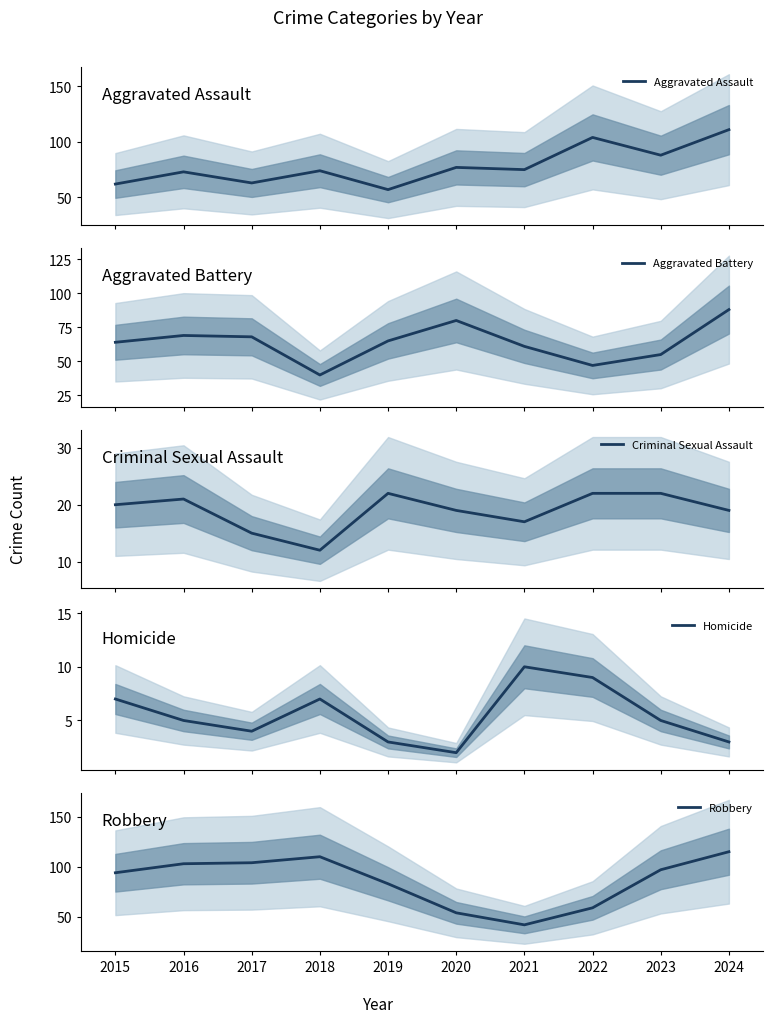

True or false: Aggravated Battery and Homicide intersect in this chart.

False